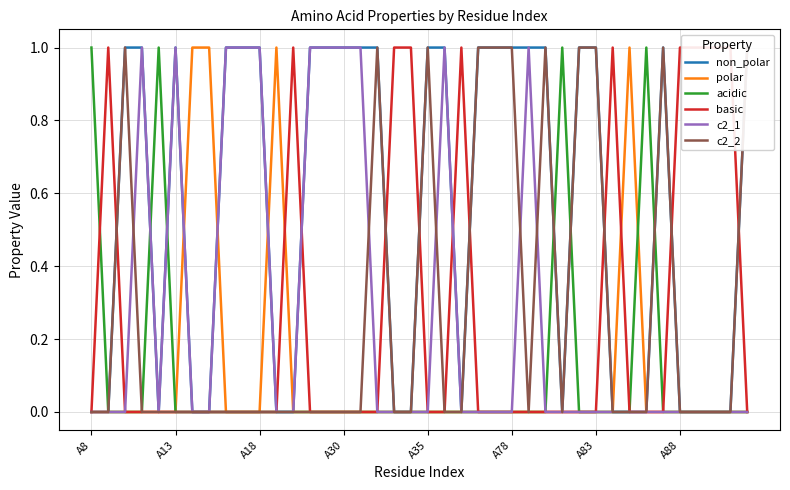

Is it true that basic equals 0 at A18?

False